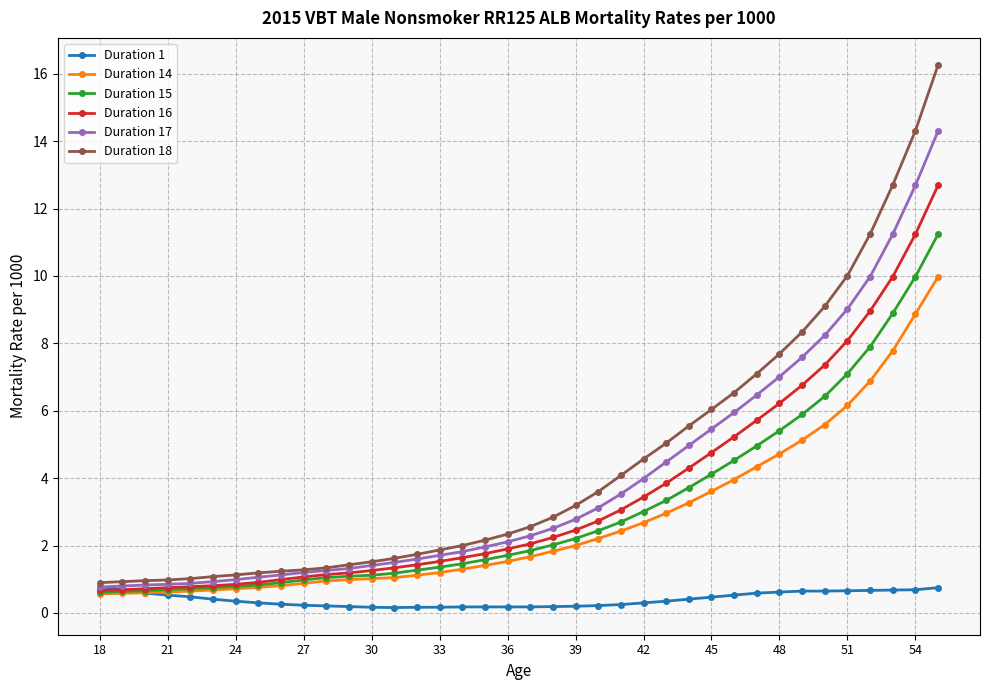

How many values in the Duration 16 series exceed 2?

19